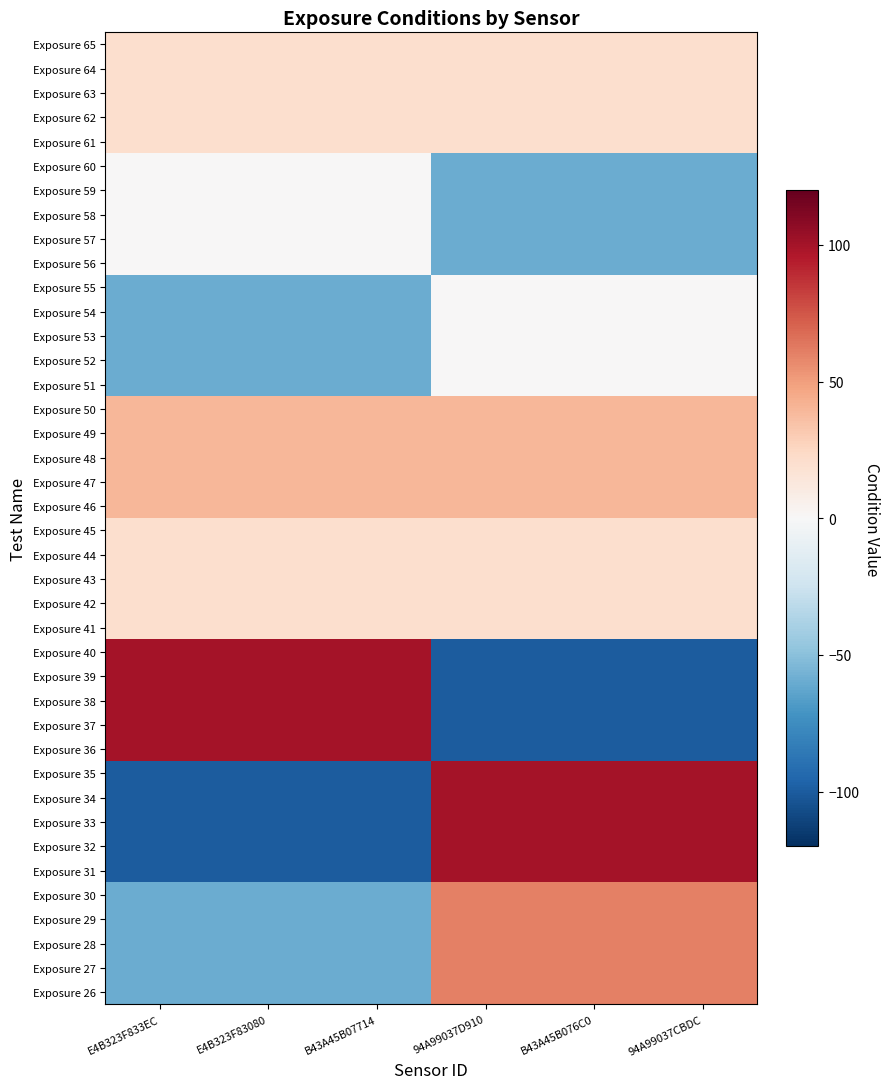

Between 94A99037D910 and B43A45B07714, which is larger?

94A99037D910